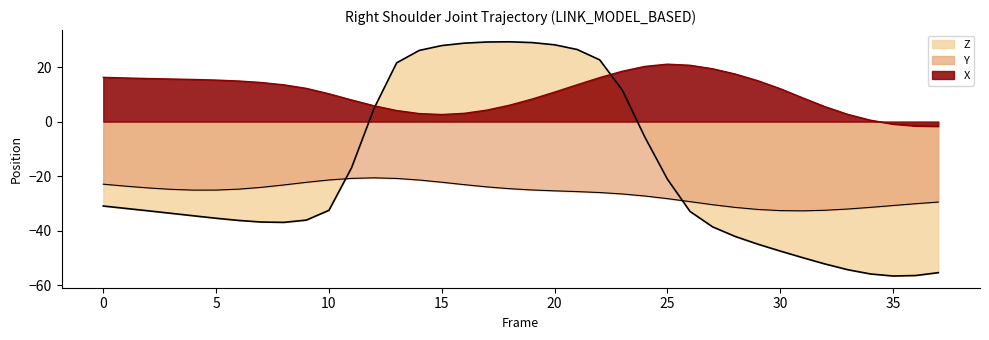

What is the difference between the highest and lowest values at 1?

47.8